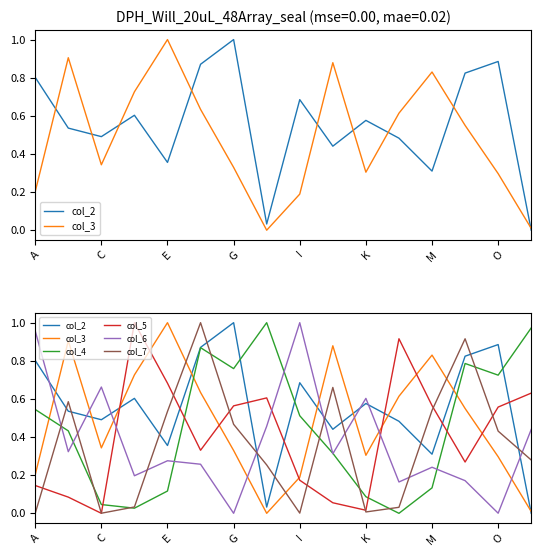

How many intersections are there between col_5 and col_3?

7